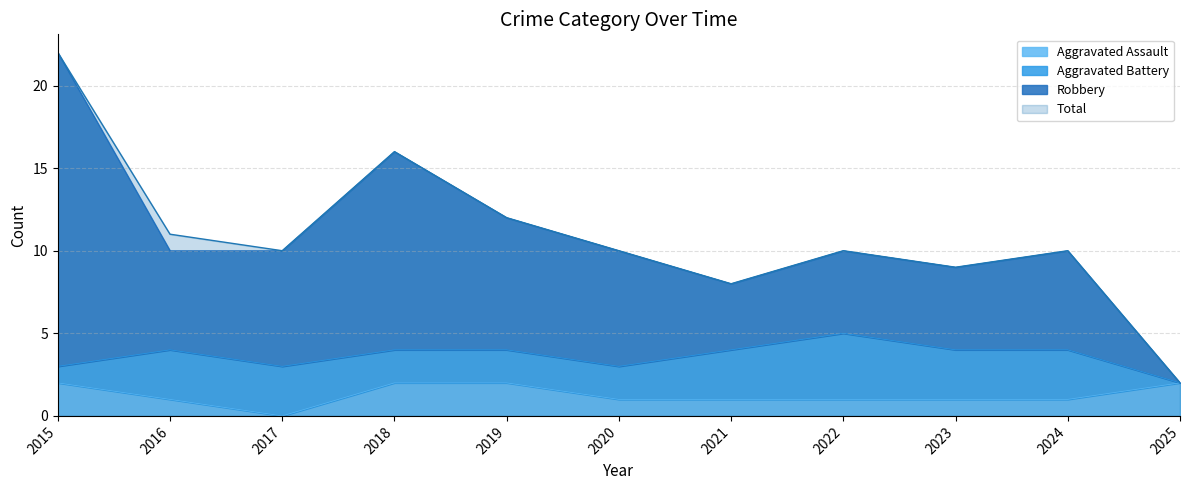

How many values in the Aggravated Assault series exceed 1?

4